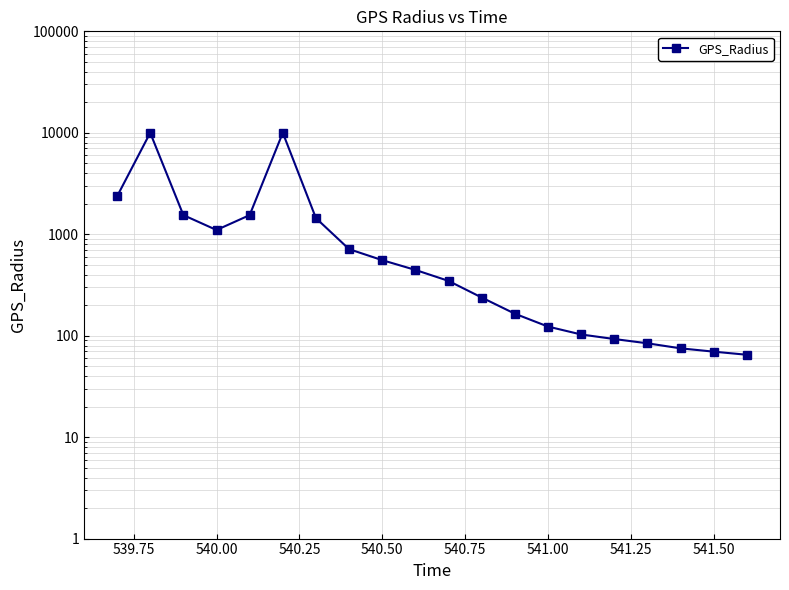

What is the value of the 18th point from the left?

75.0